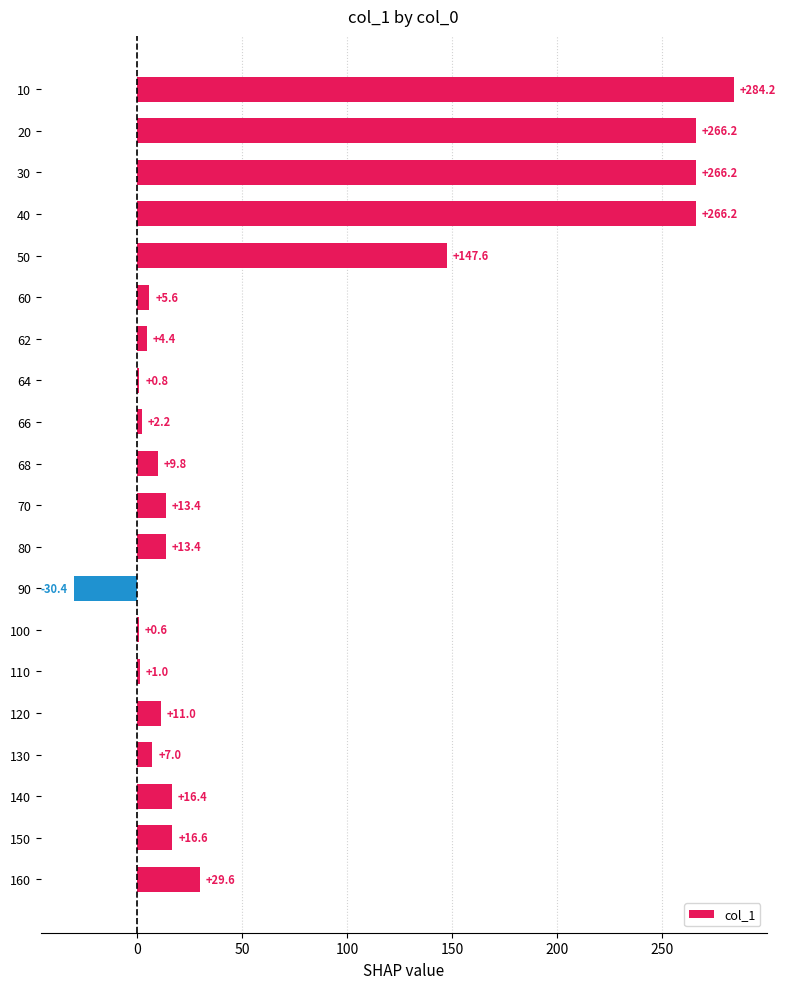

At which label is the value closest to 126?

50